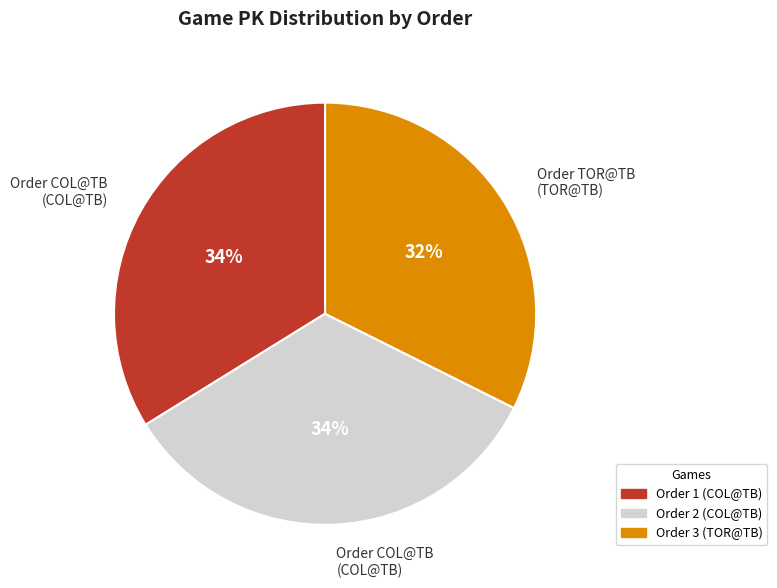

Is there a majority slice in this chart?

No